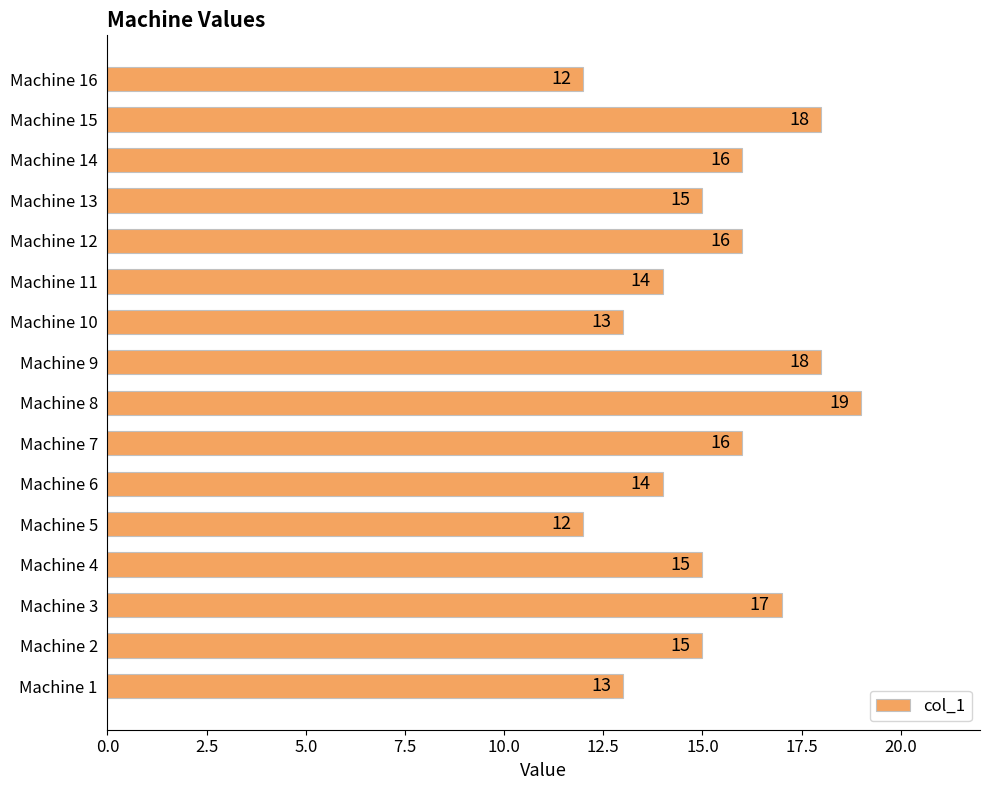

What is the difference between the maximum and minimum values?

7